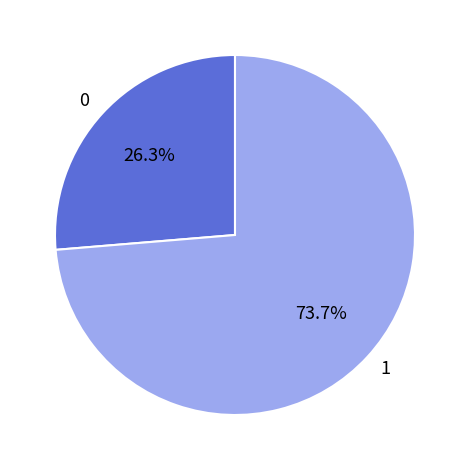

Which slice is the largest?

1